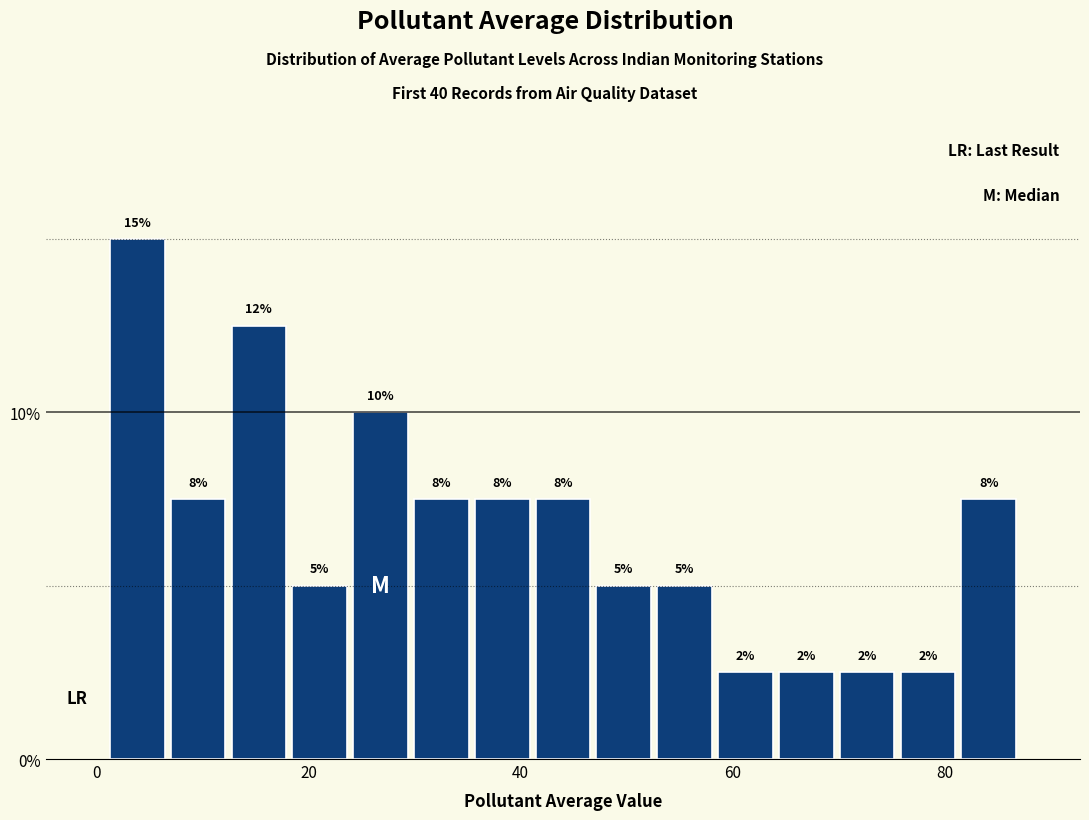

Read against the x-axis, roughly where is the centre of the tallest bar?

4